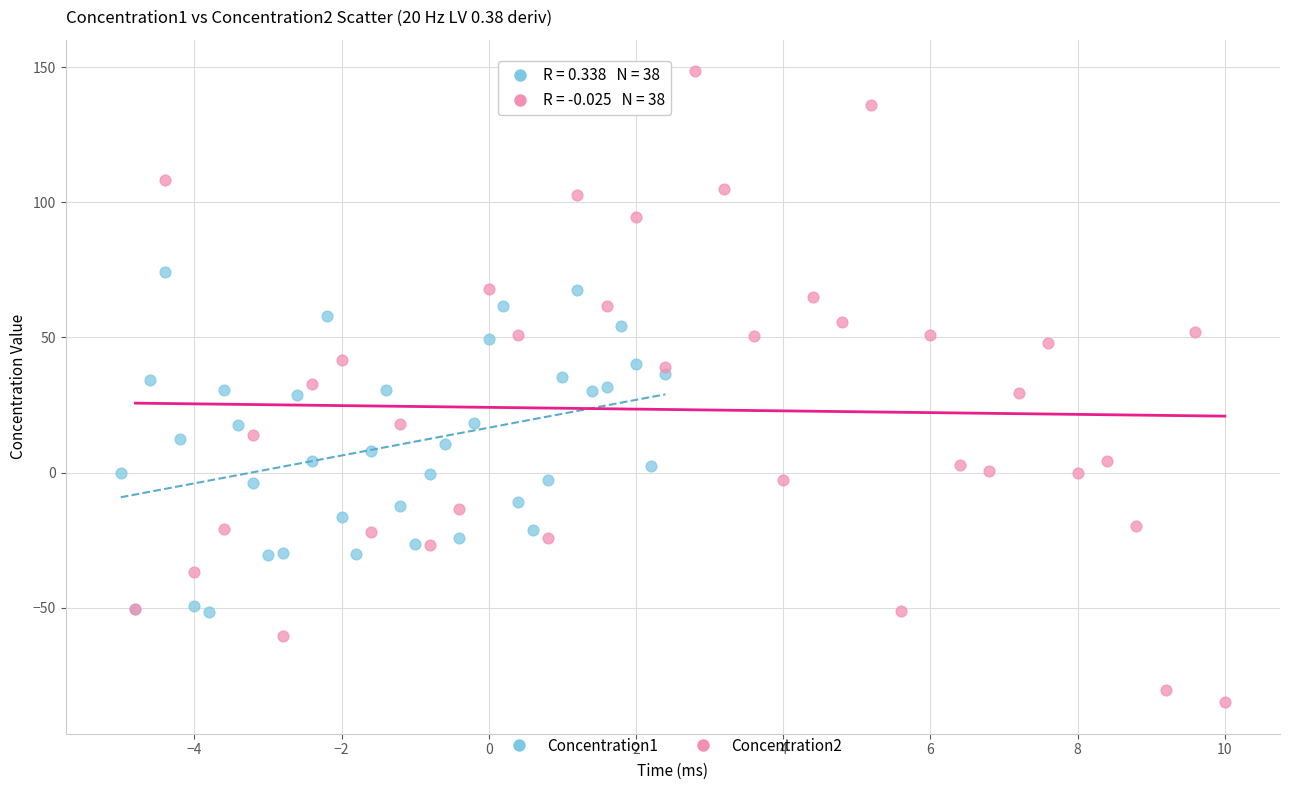

Which series reaches the maximum Y coordinate?

Concentration2